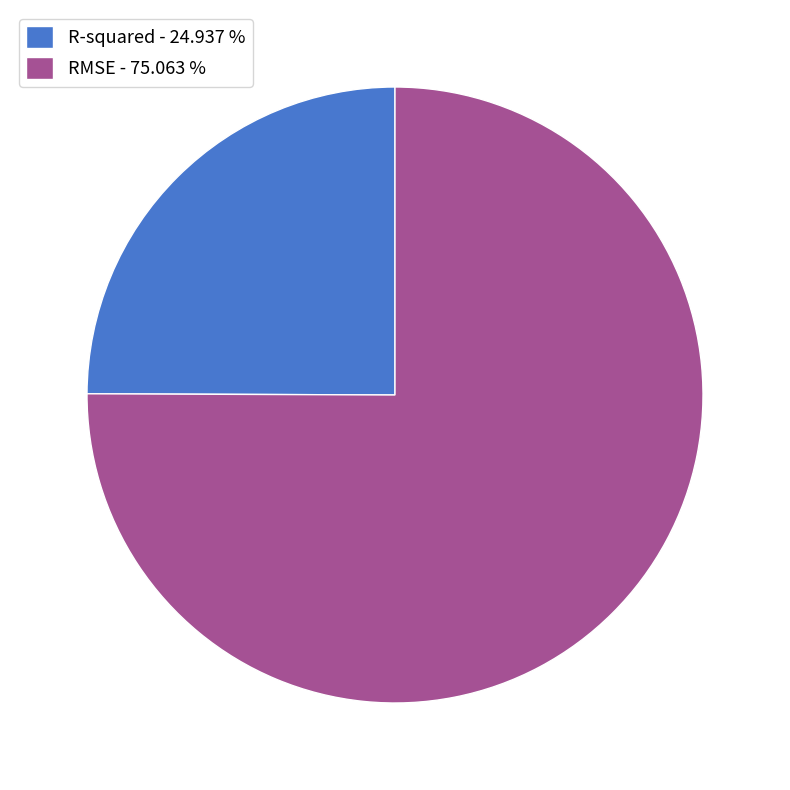

Is R-squared the majority of the pie?

No